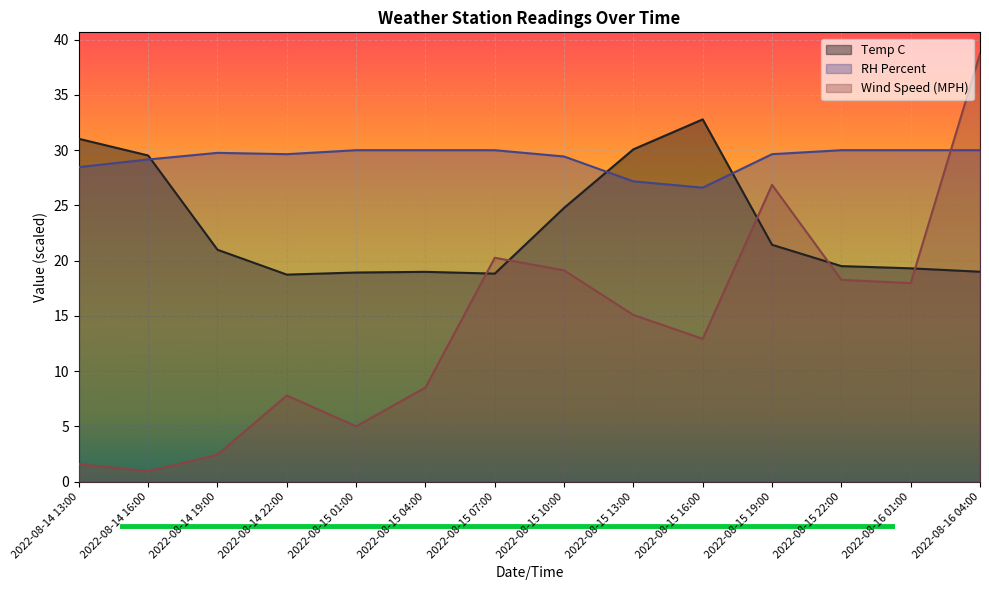

What is the sum of all Wind Speed (MPH) values?

195.6